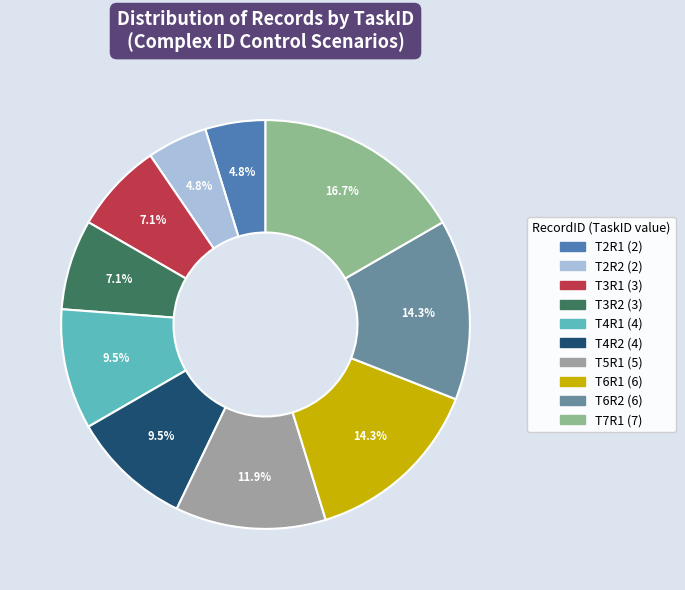

Which slice is the largest?

T7R1